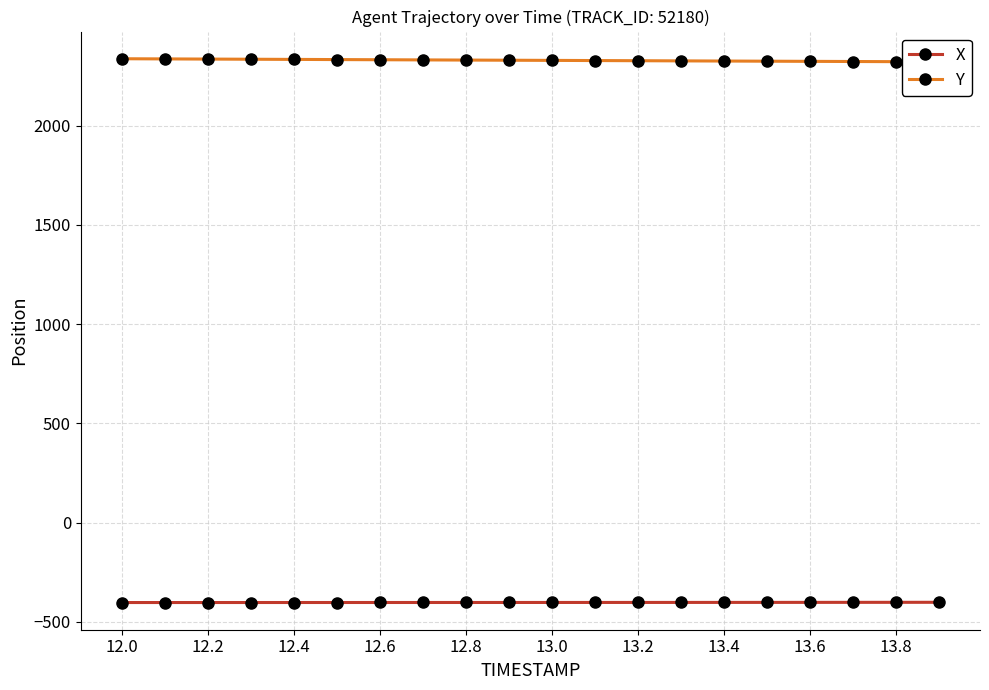

Is this an area chart (filled region under the line)?

No